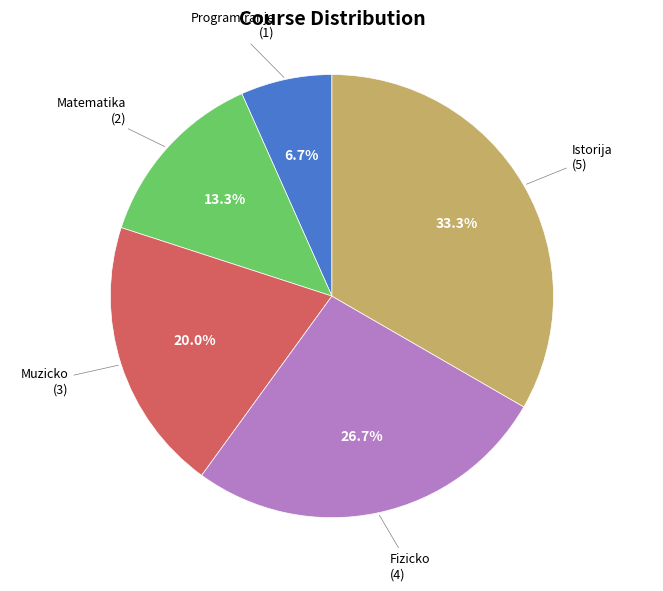

Is there any slice that represents more than half of the pie?

No